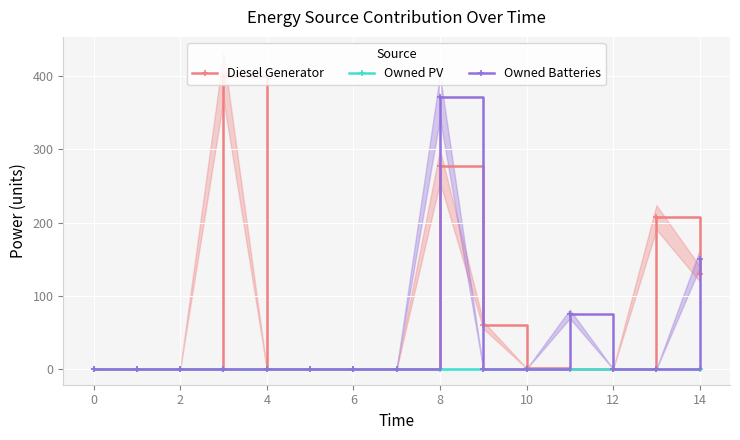

Is this an area chart (filled region under the line)?

No